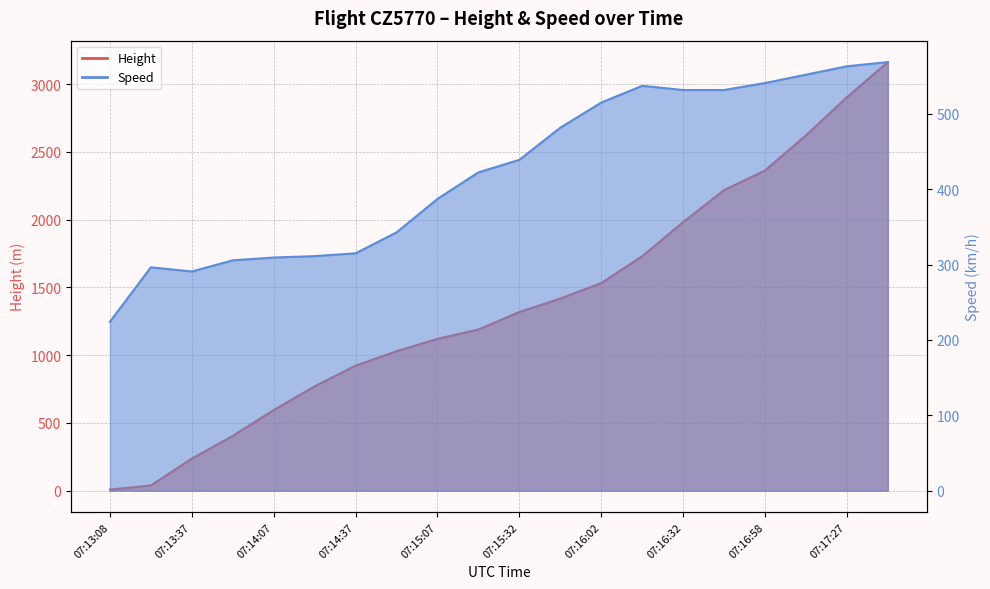

Does the chart have visible grid lines?

Yes